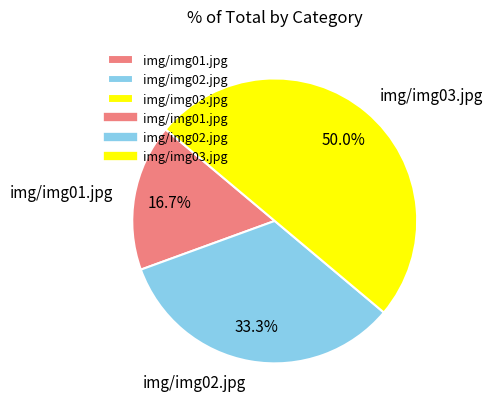

What percentage is the img/img02.jpg slice, to the nearest percent?

33%